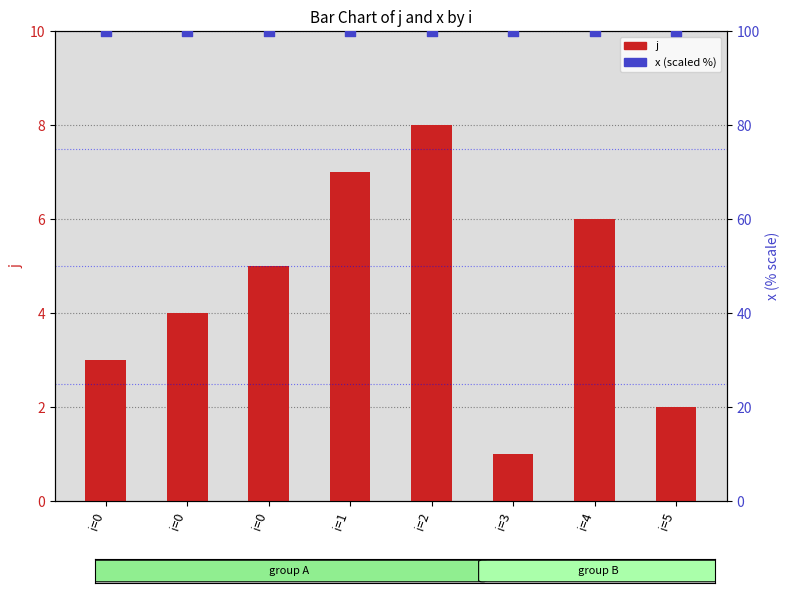

Which series contains the lowest Y value?

j